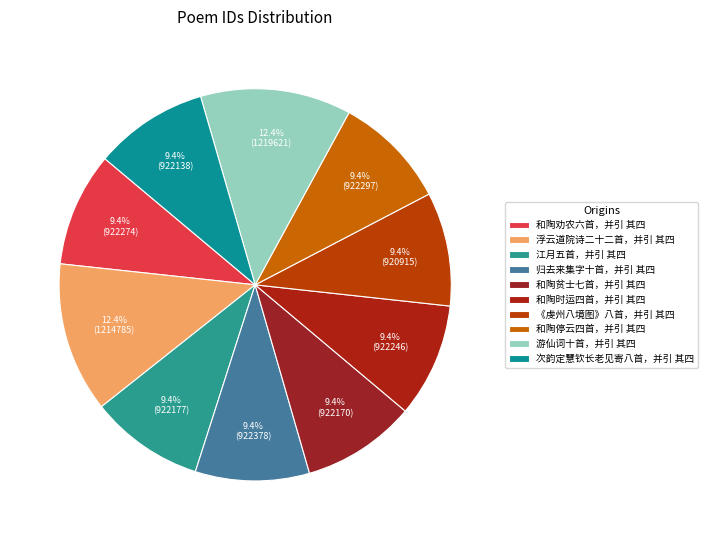

How many slices are in this pie chart?

10